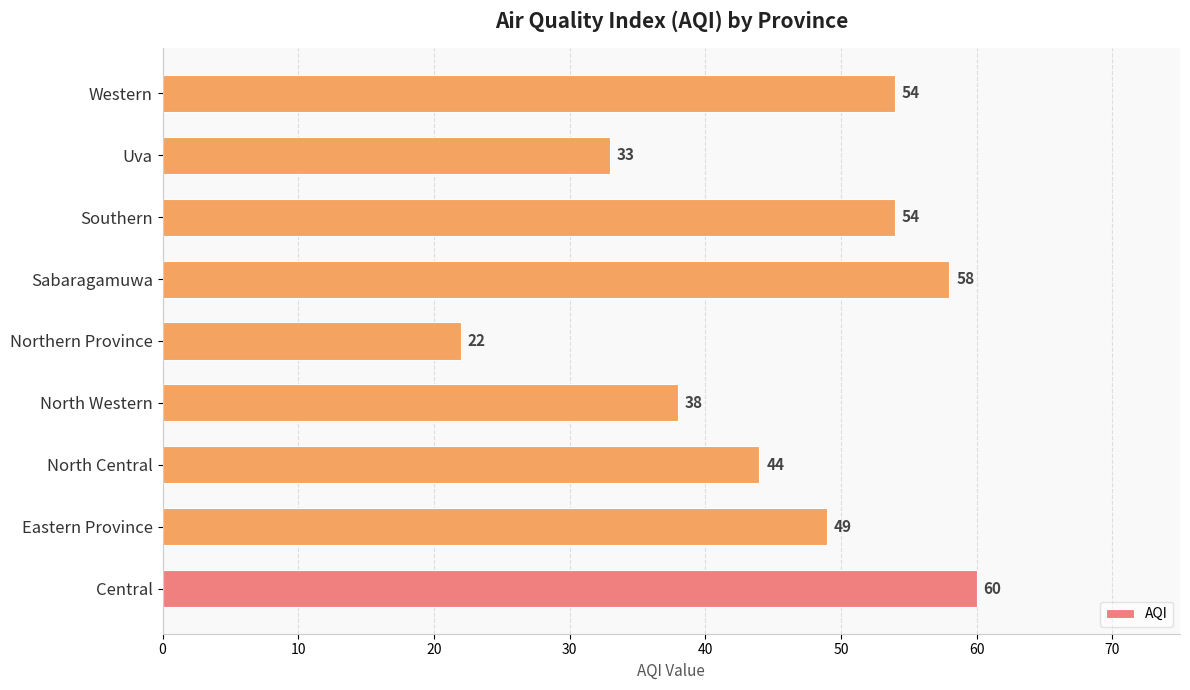

At which category does the chart reach its minimum across all series?

Northern Province